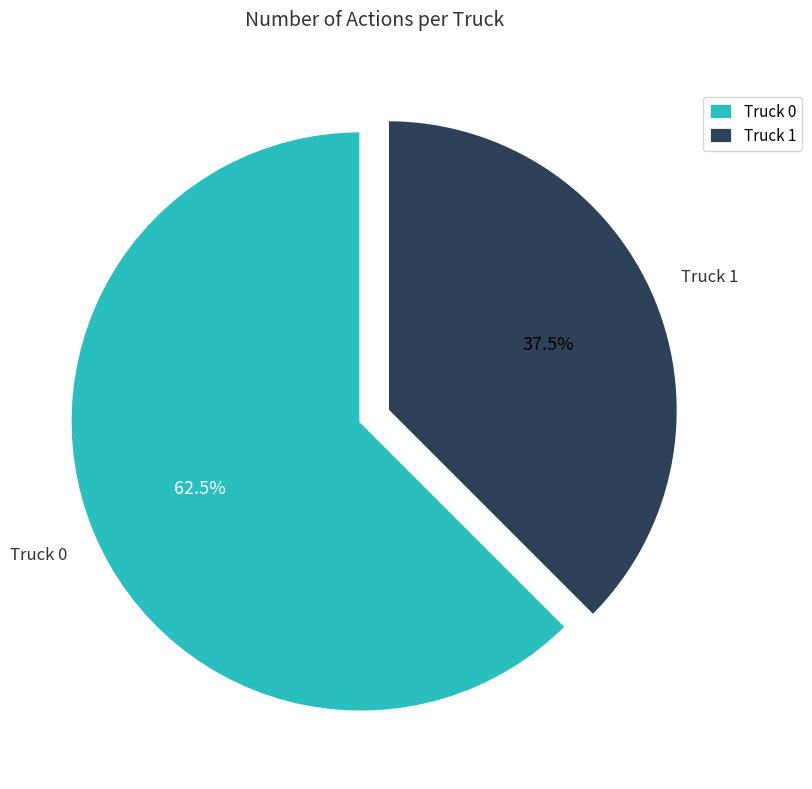

Which category has the smallest portion of the pie?

Truck 1